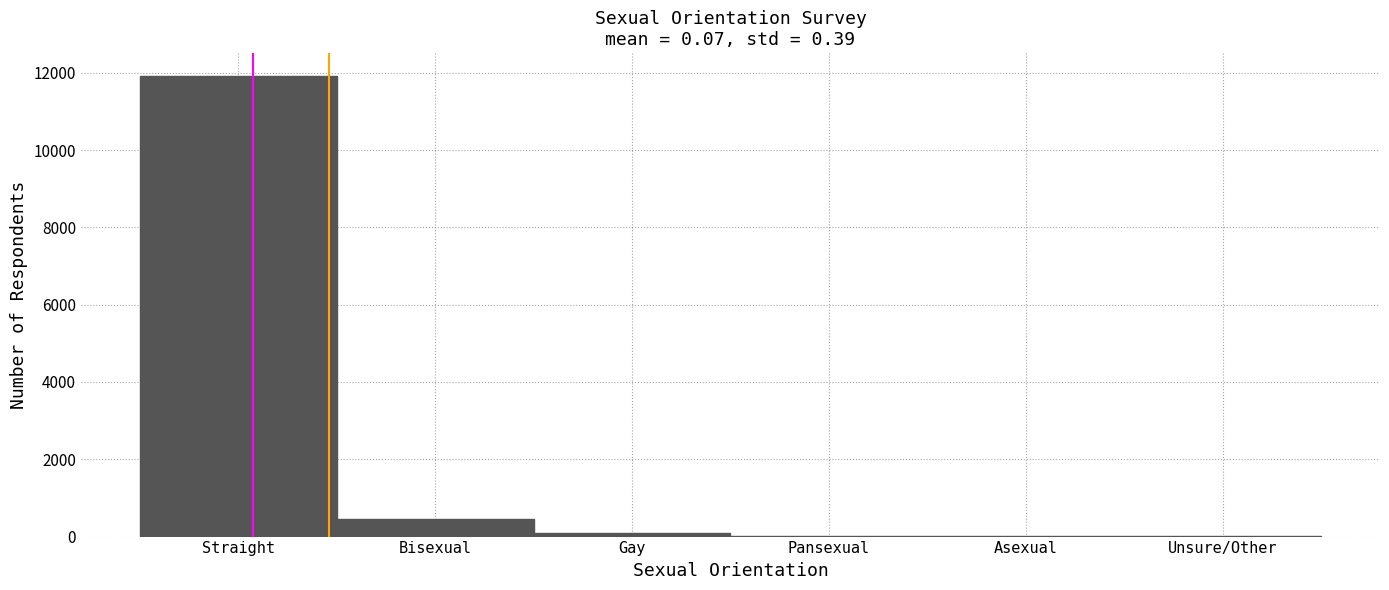

Which category has the highest value across all series?

Straight